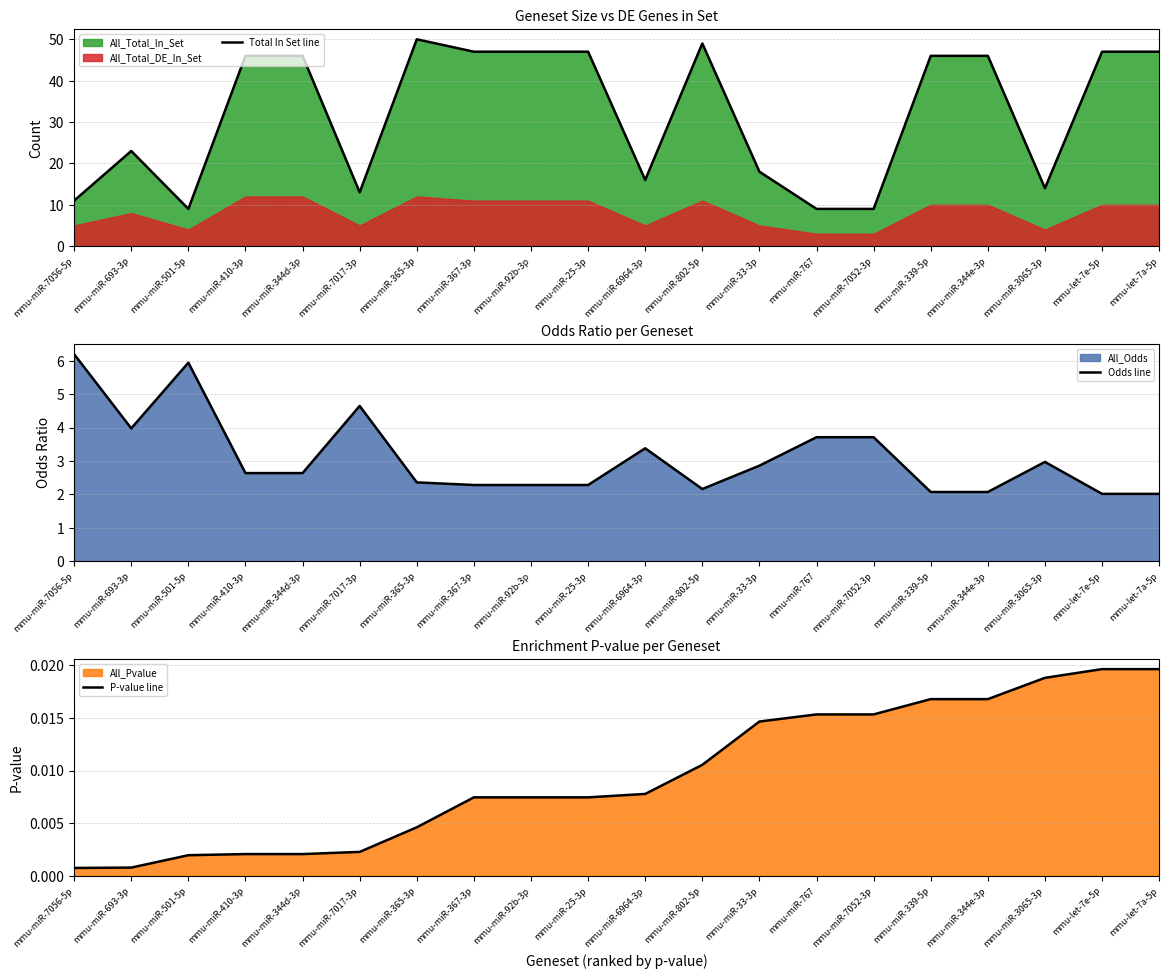

How many lines are shown in the chart?

3